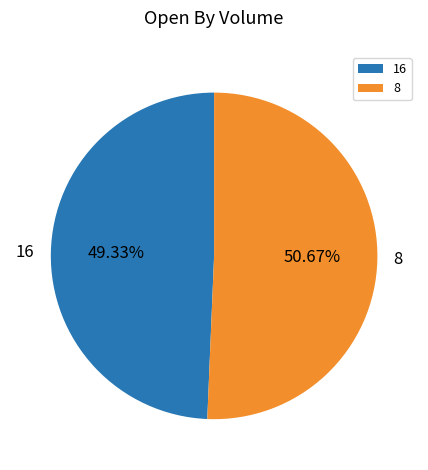

Which category accounts for the majority?

8